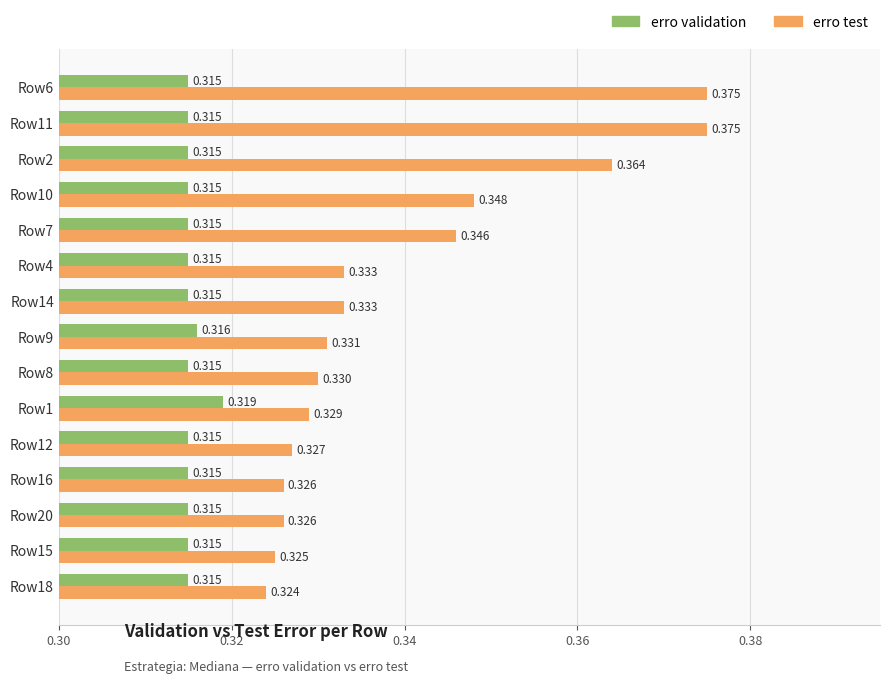

Which series has the largest range (max minus min)?

erro test